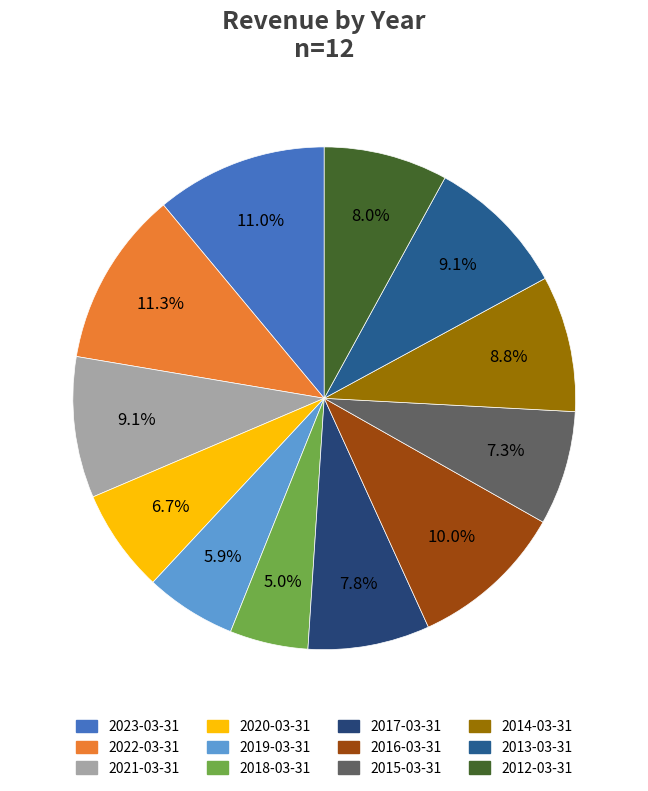

Is the sum of 2020-03-31 and 2018-03-31 greater than half?

No